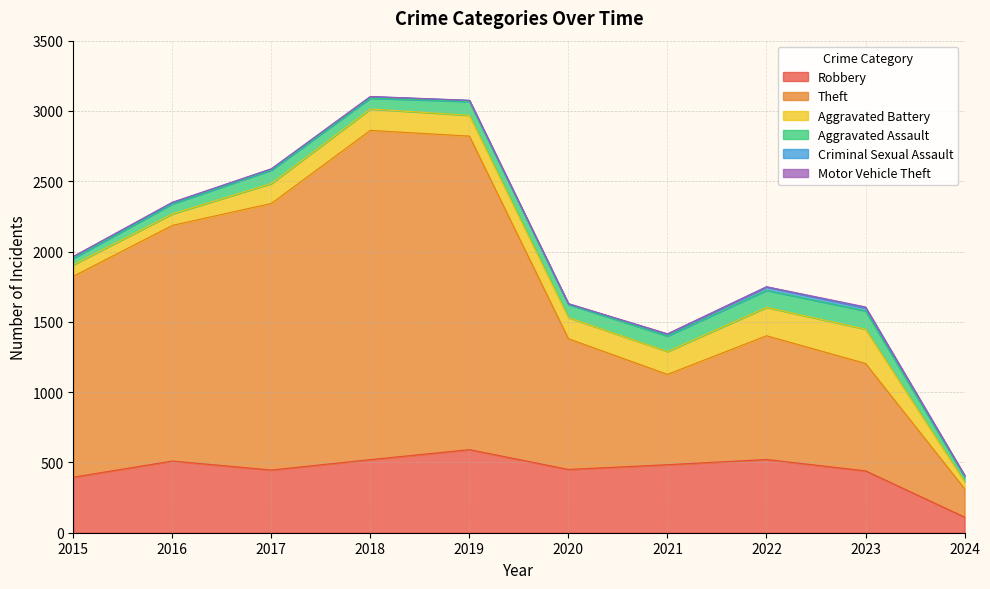

Which has a higher value, 2020 or 2015?

2020